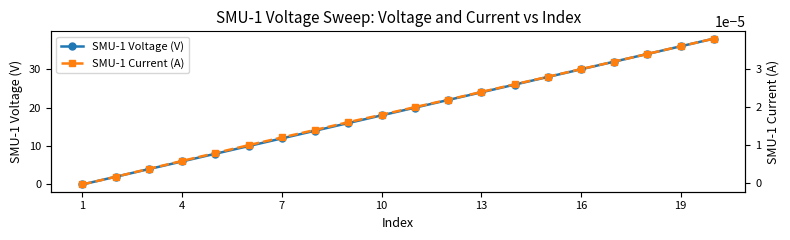

What value does the SMU-1 Voltage (V) series have at 19?

36.0